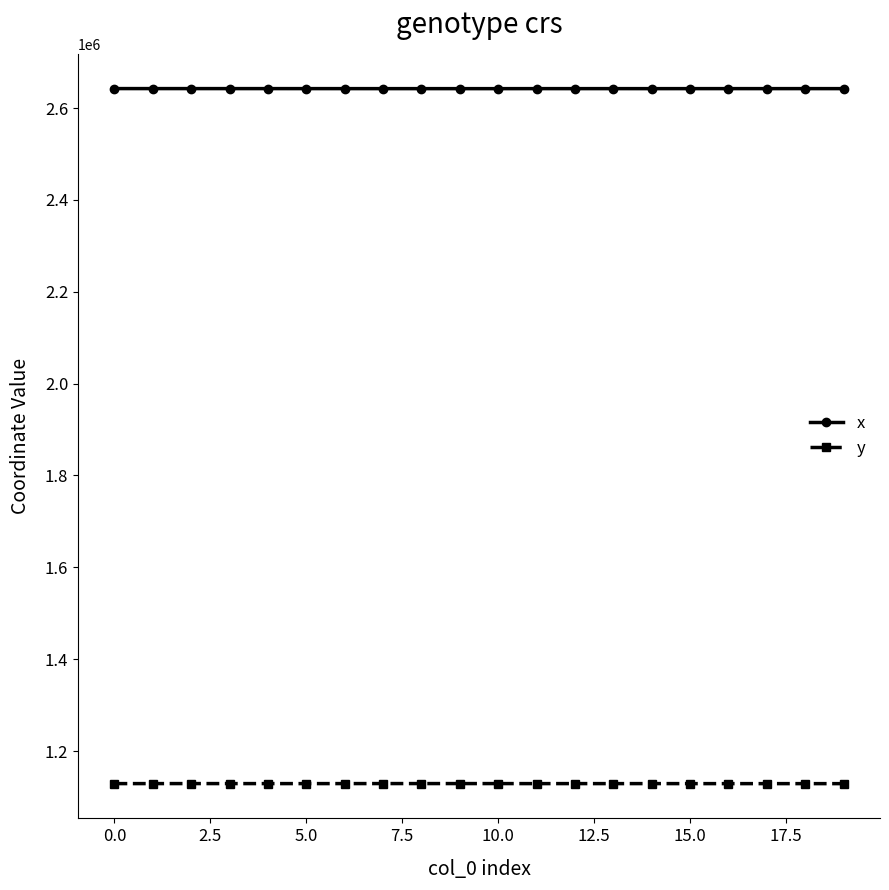

Rank the series by their average value, from highest to lowest.

x, y